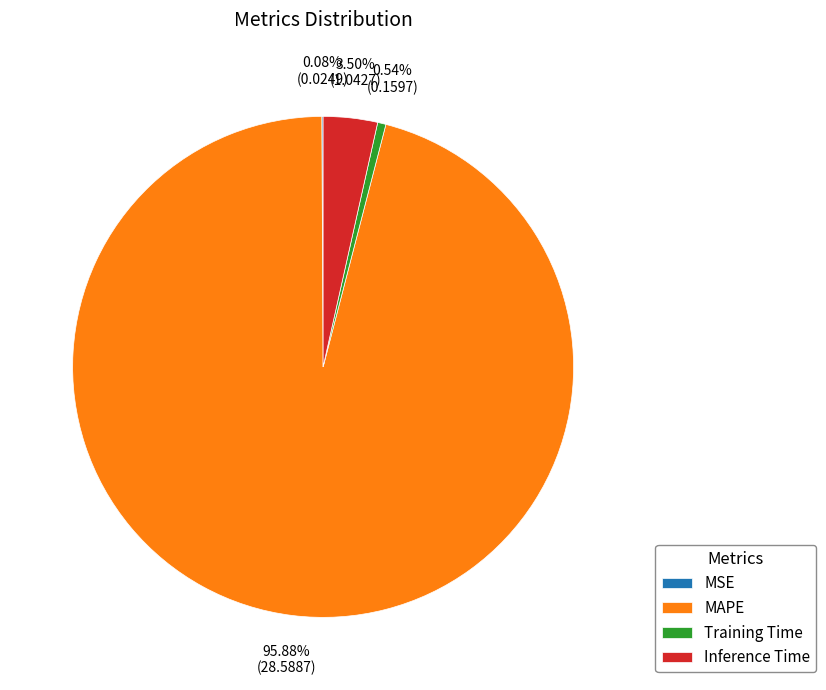

Do Inference Time and Training Time together represent more than half of the pie?

No